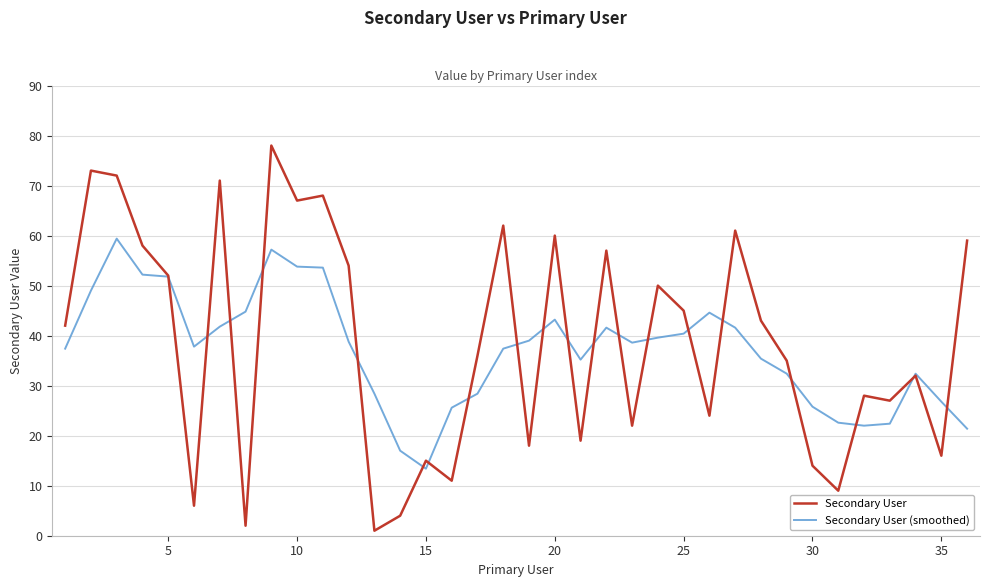

What is the average value of the Secondary User series?

38.6